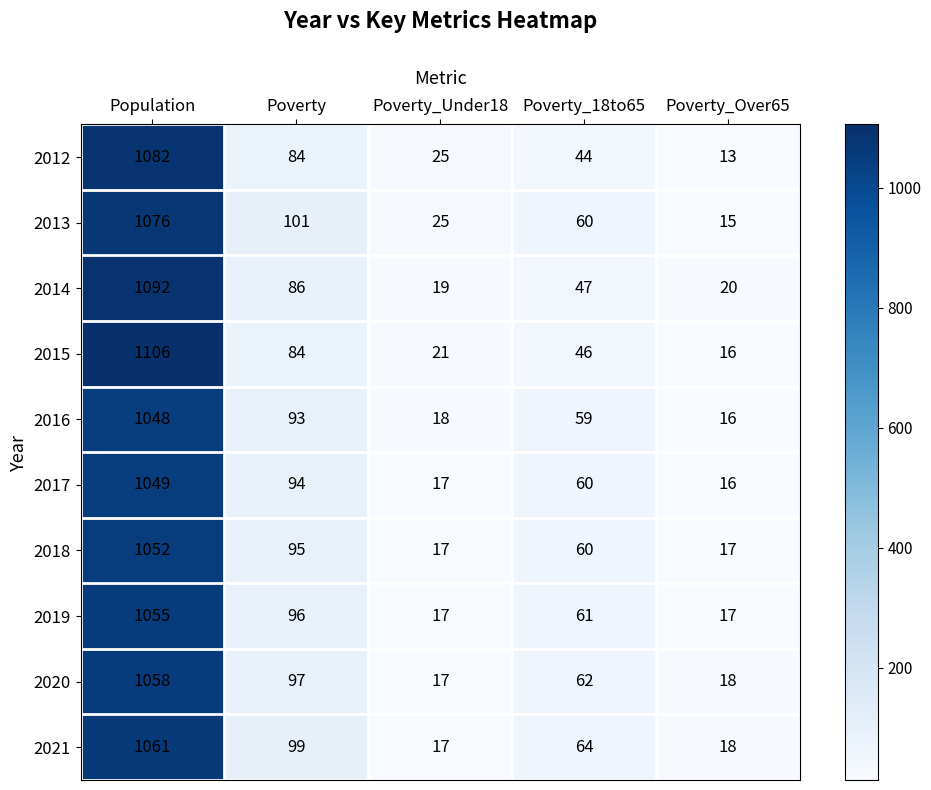

List the series in order of their peak value, highest first.

2015, 2014, 2012, 2013, 2021, 2020, 2019, 2018, 2017, 2016